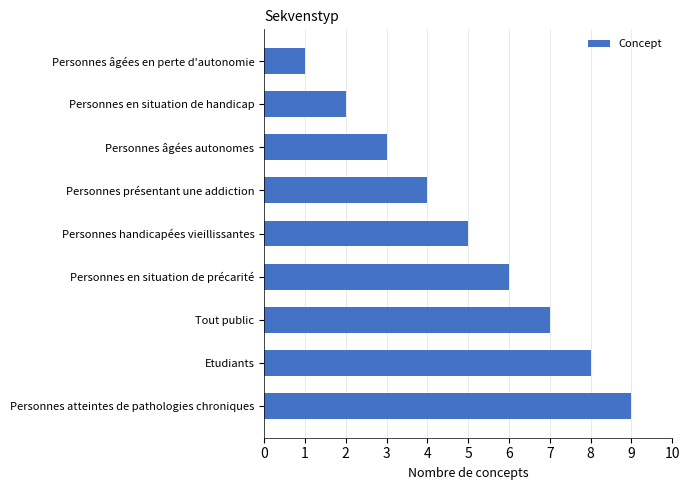

True or false: the data shows 6 at Personnes présentant une addiction.

False